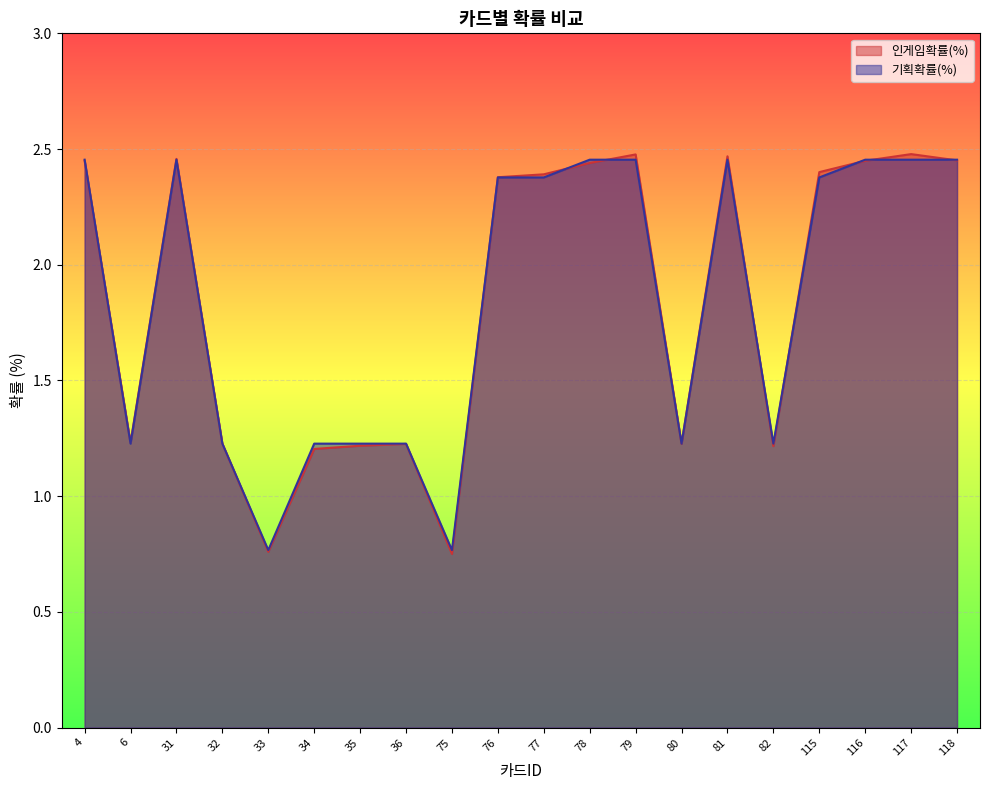

Does the chart display data point markers on the line(s)?

No